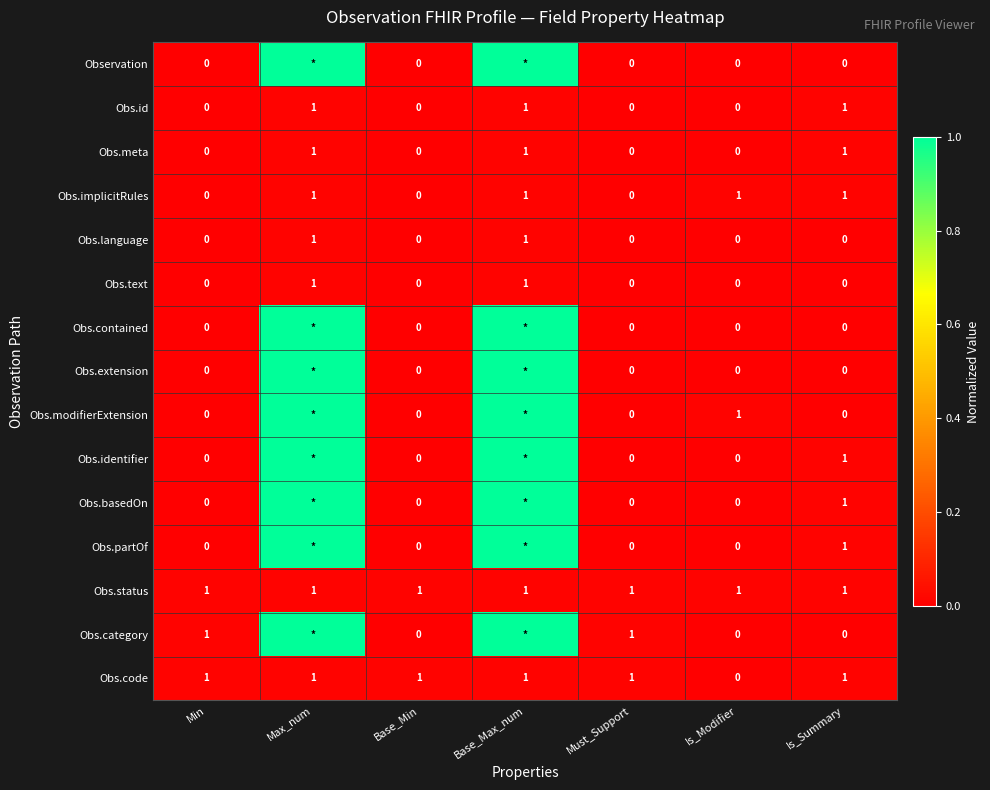

How many Obs.id values are between 0 and 1?

7